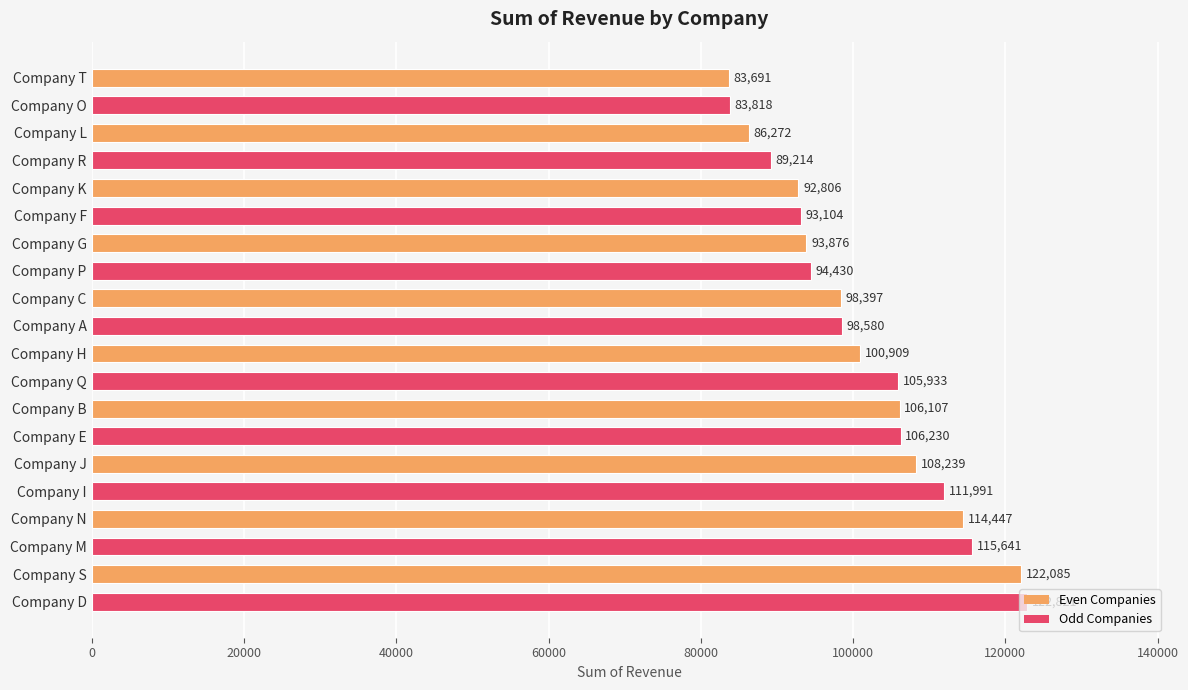

What is the sum of the values at Company R and Company Q?

195147